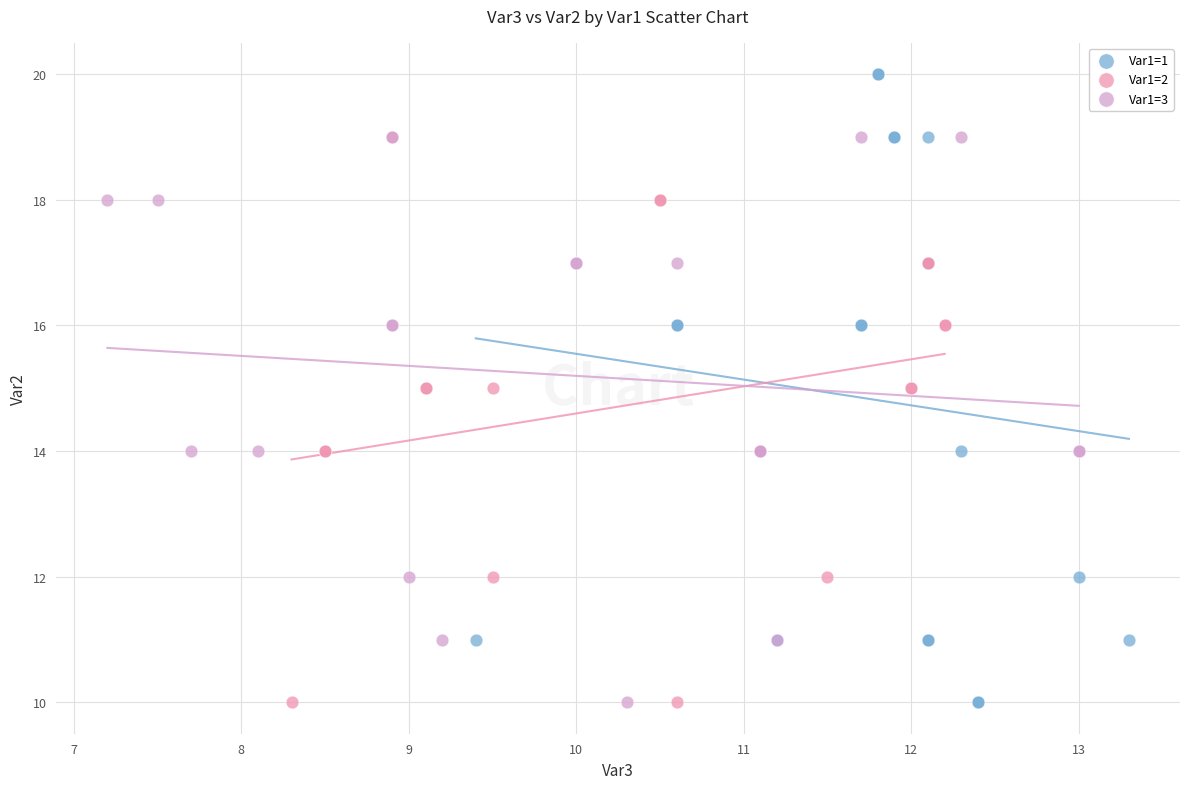

Which series contains the highest Y value?

Var1=1